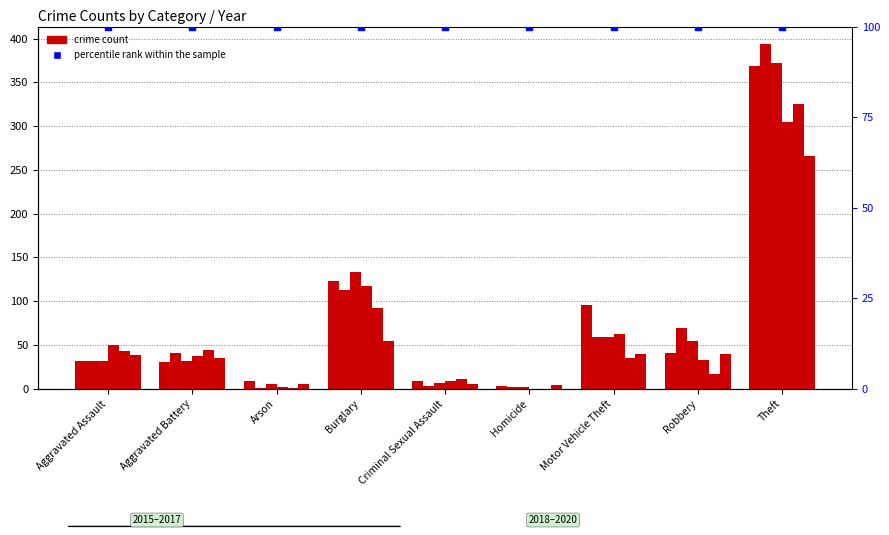

At which category is the sum across all series the highest?

Theft